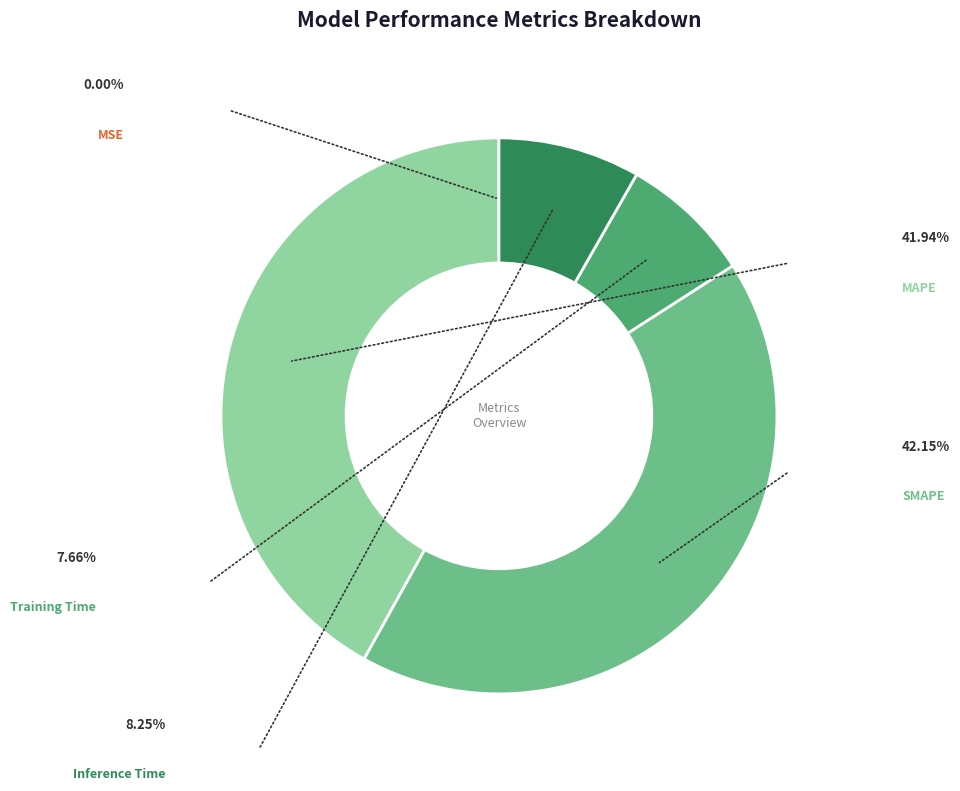

Which category has the smallest portion of the pie?

MSE